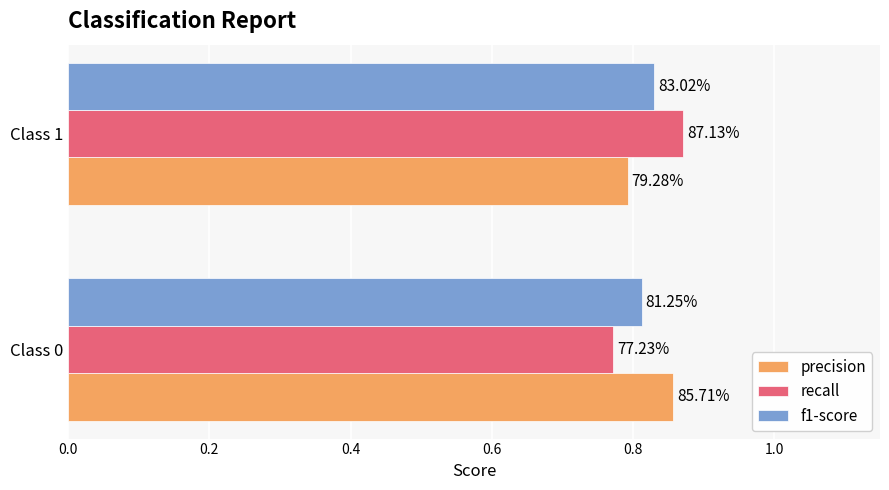

Are the bars horizontal?

Yes